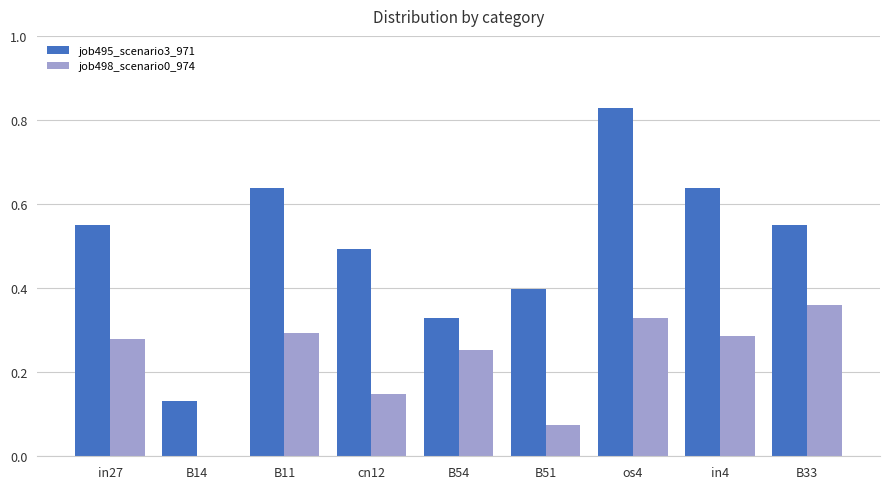

The job498_scenario0_974 series shows 0.3 at cn12. True or false?

False